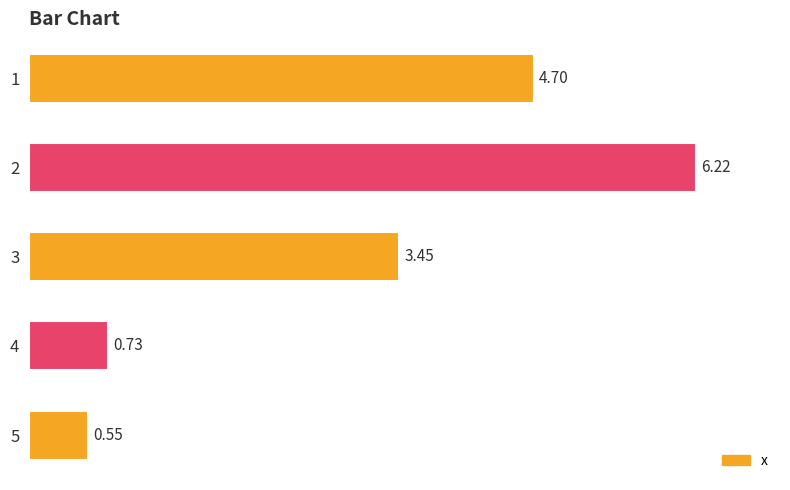

At which category does the chart reach its peak across all series?

2